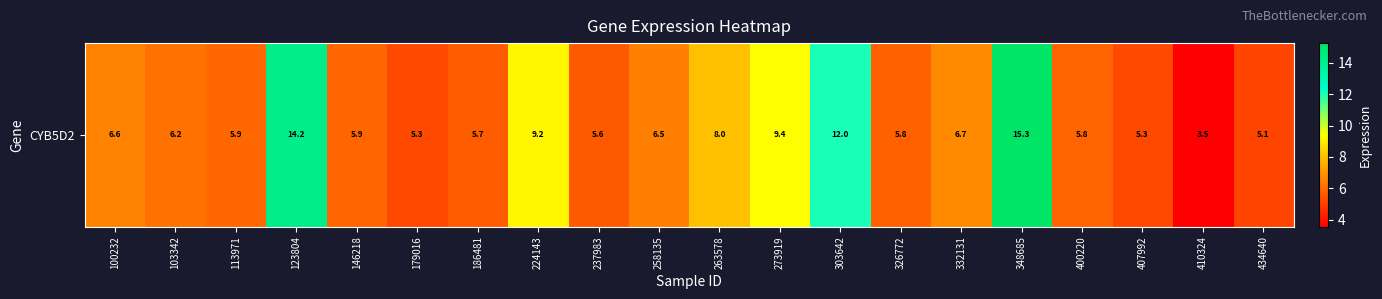

How many data points are above 6?

10